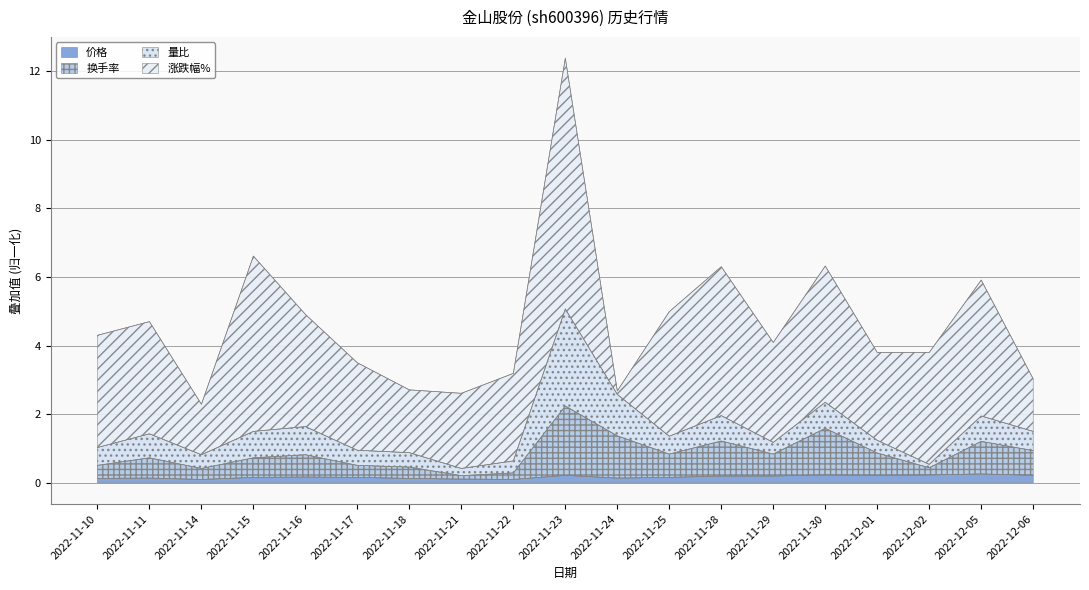

True or false: 换手率 and 价格 cross at least once.

False